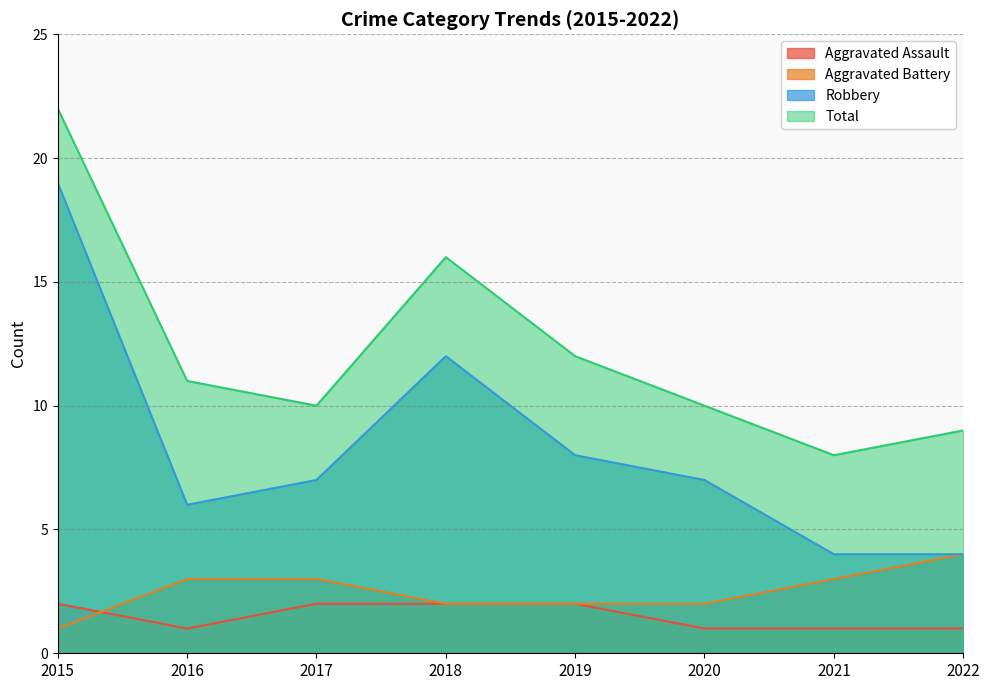

True or false: Total has more than 1 interior local peaks.

False